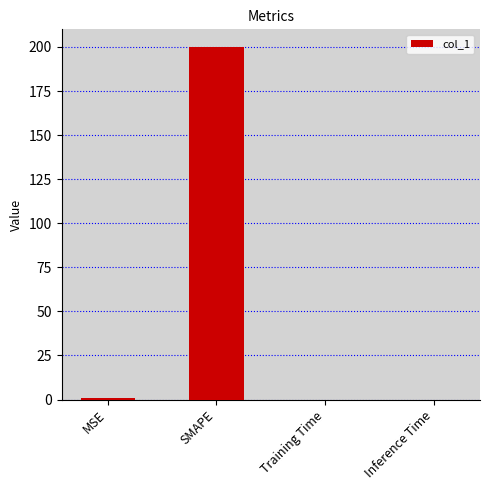

Between SMAPE and Inference Time, which is larger?

SMAPE